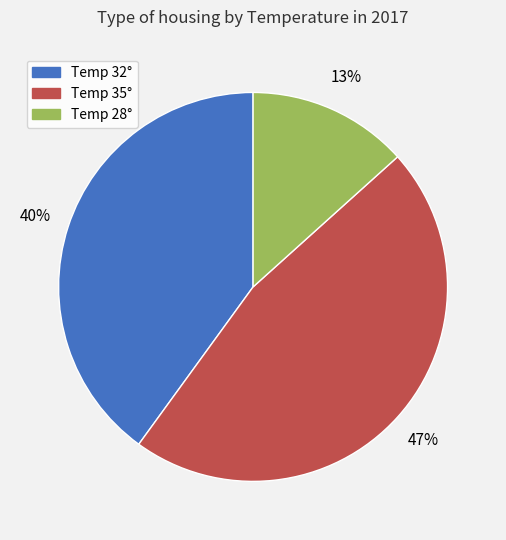

Does any single category account for the majority?

No